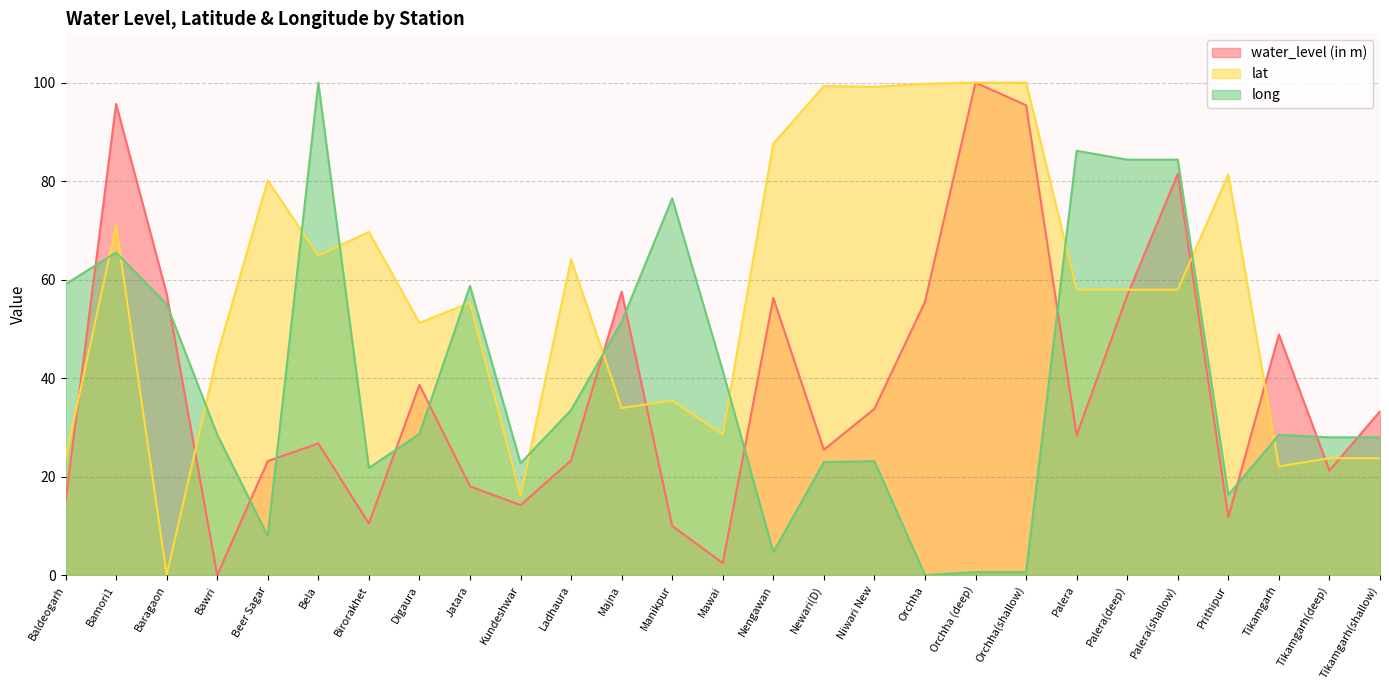

Reading left to right, what are all the values shown in this chart?

water_level (in m): Baldeogarh=15.0	Bamori1=95.7	Baragaon=57.2	Bawri=0.0	Beer Sagar=23.1	Bela=26.7	Birorakhet=10.5	Digaura=38.6	Jatara=18.0	Kundeshwar=14.2	Ladhaura=23.3	Majna=57.5	Manikpur=10.0	Mawai=2.4	Nengawan=56.3	Newari(D)=25.4	Niwari New=33.8	Orchha=55.5	Orchha (deep)=100.0	Orchha(shallow)=95.4	Palera=28.4	Palera(deep)=56.8	Palera(shallow)=81.5	Prithipur=11.8	Tikamgarh=48.8	Tikamgarh(deep)=21.2	Tikamgarh(shallow)=33.2
lat: Baldeogarh=23.6	Bamori1=71.0	Baragaon=0.0	Bawri=44.7	Beer Sagar=80.1	Bela=64.9	Birorakhet=69.7	Digaura=51.2	Jatara=55.3	Kundeshwar=16.1	Ladhaura=64.1	Majna=33.9	Manikpur=35.4	Mawai=28.5	Nengawan=87.6	Newari(D)=99.3	Niwari New=99.1	Orchha=99.8	Orchha (deep)=100.0	Orchha(shallow)=100.0	Palera=57.9	Palera(deep)=57.9	Palera(shallow)=57.9	Prithipur=81.4	Tikamgarh=22.1	Tikamgarh(deep)=23.7	Tikamgarh(shallow)=23.7
long: Baldeogarh=59.1	Bamori1=65.5	Baragaon=55.0	Bawri=28.5	Beer Sagar=7.9	Bela=100.0	Birorakhet=21.7	Digaura=28.7	Jatara=58.7	Kundeshwar=22.7	Ladhaura=33.5	Majna=51.4	Manikpur=76.5	Mawai=41.5	Nengawan=4.7	Newari(D)=23.0	Niwari New=23.1	Orchha=0.0	Orchha (deep)=0.6	Orchha(shallow)=0.6	Palera=86.2	Palera(deep)=84.3	Palera(shallow)=84.3	Prithipur=16.3	Tikamgarh=28.5	Tikamgarh(deep)=28.0	Tikamgarh(shallow)=28.0